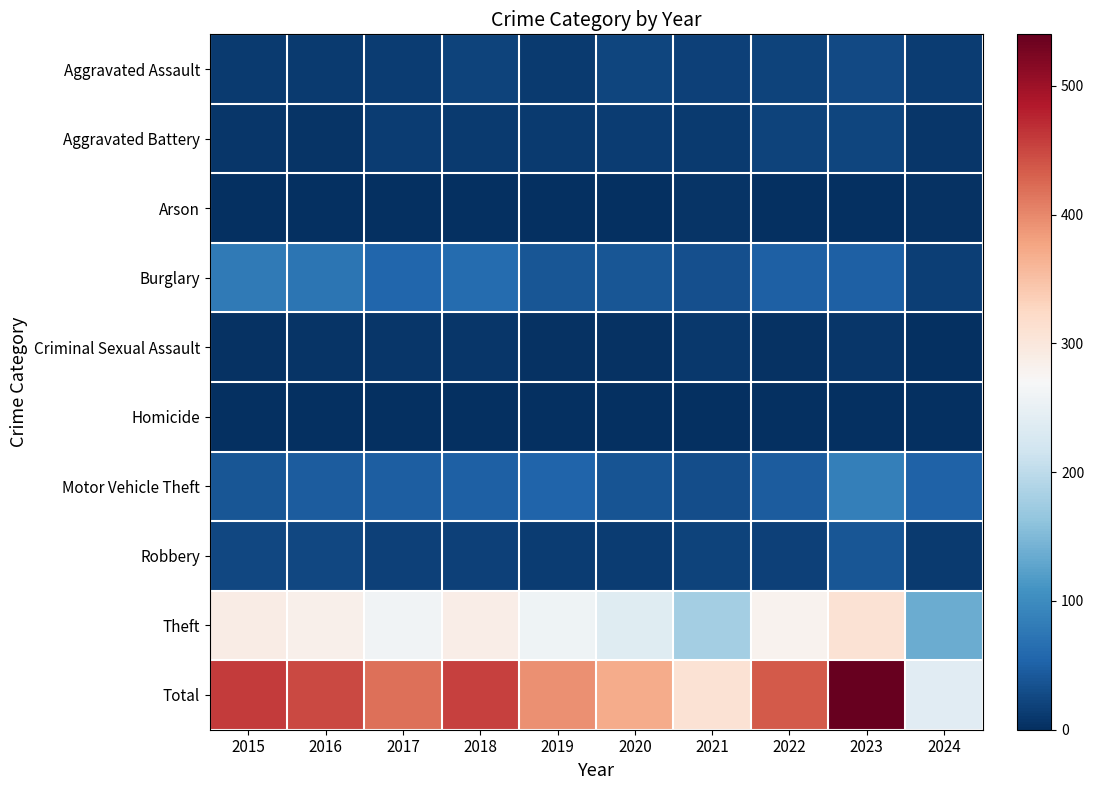

Rank the series at 2024 from lowest to highest value.

Criminal Sexual Assault, Homicide, Arson, Aggravated Battery, Robbery, Aggravated Assault, Burglary, Motor Vehicle Theft, Theft, Total